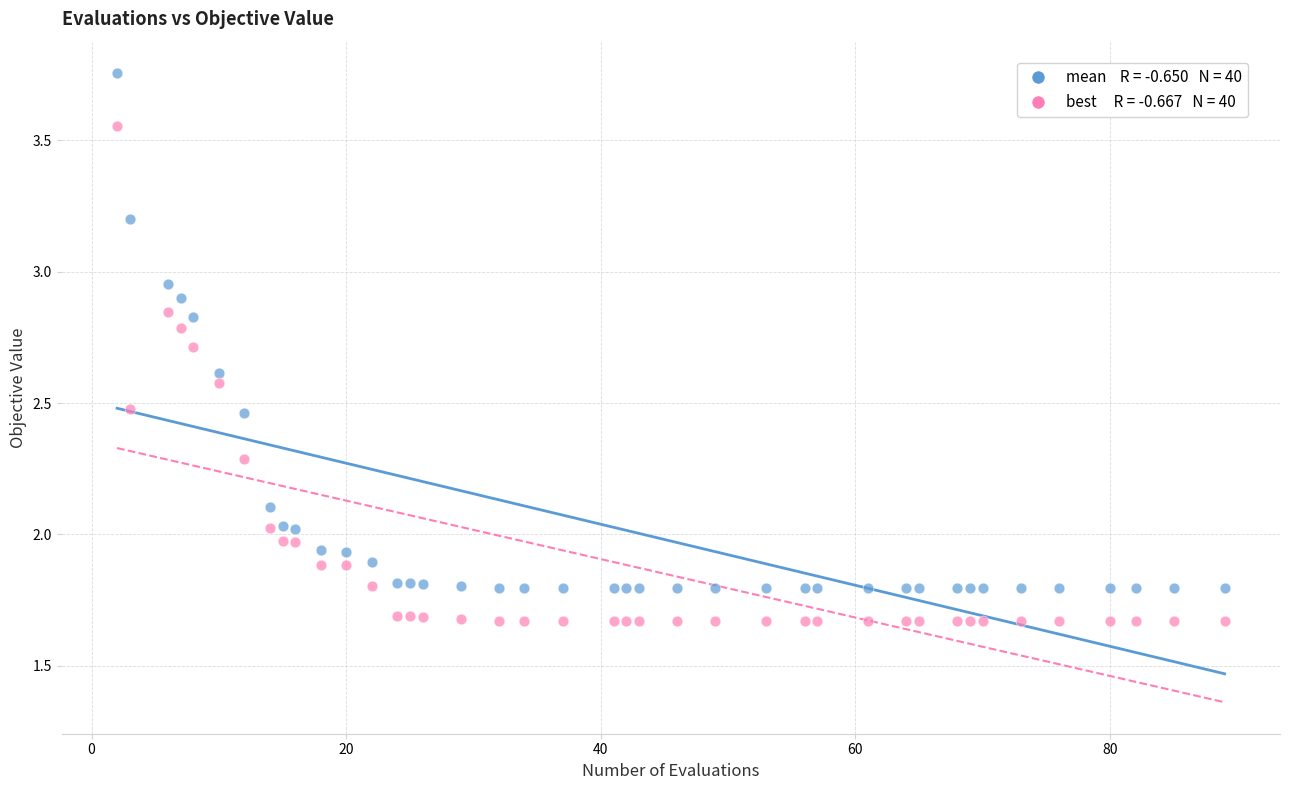

Across all data points, what is the range of X values (max minus min)?

87.0